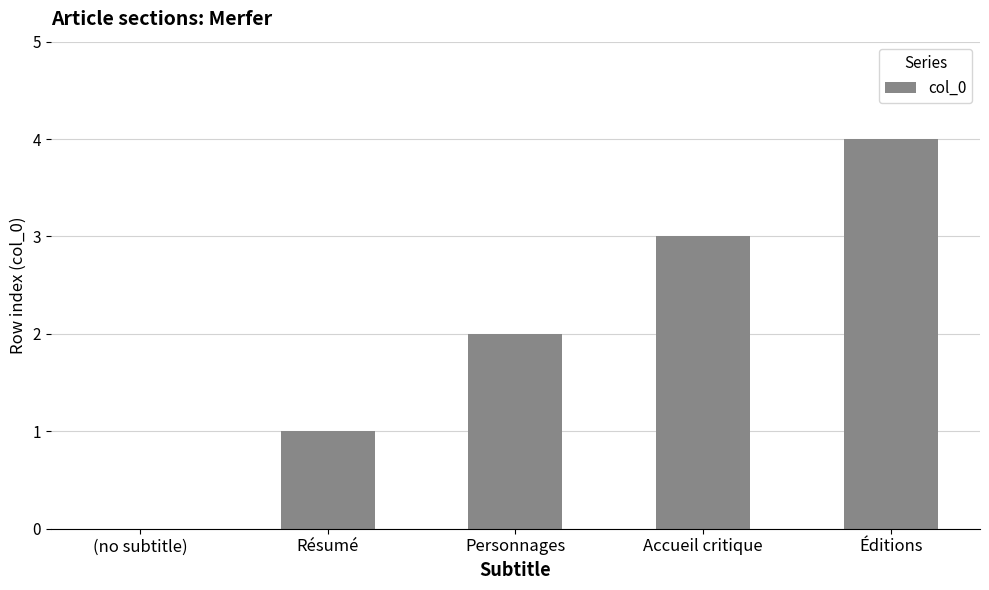

What is the sum of the values at Résumé and Personnages?

3